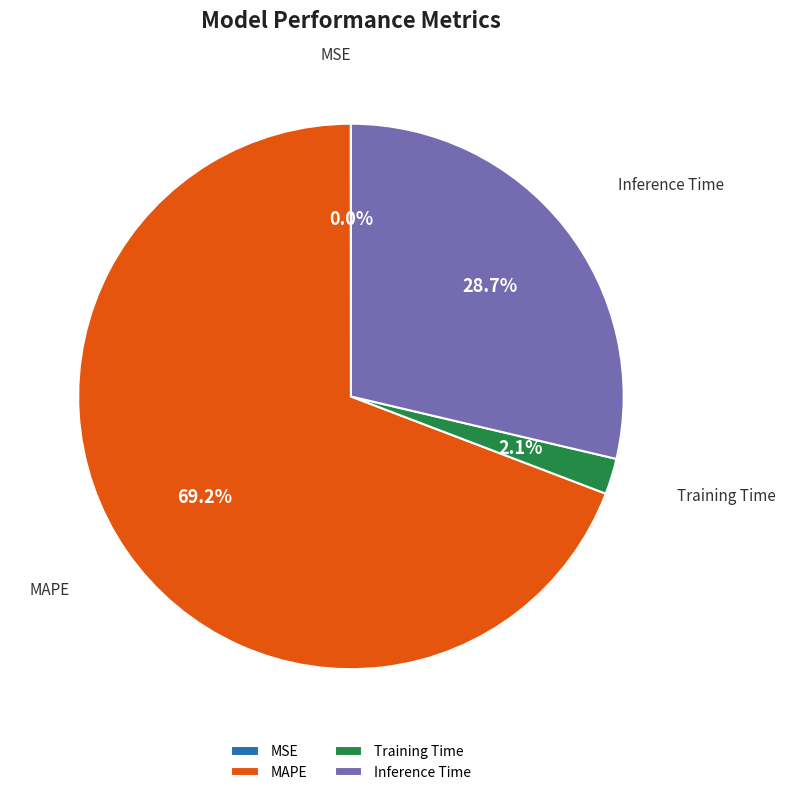

Combined, do Inference Time and MAPE account for over 50%?

Yes